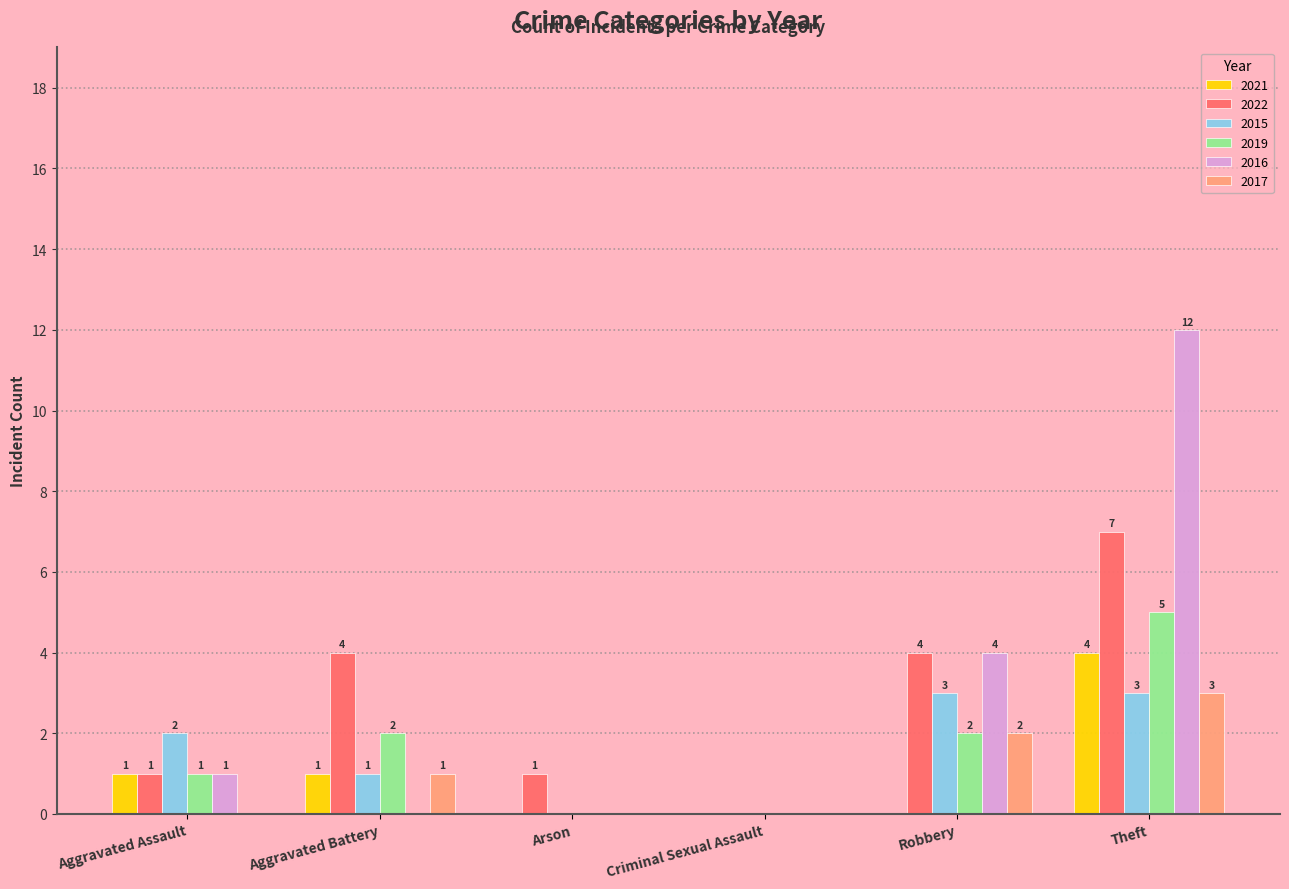

What is the total value across all series at Theft?

34